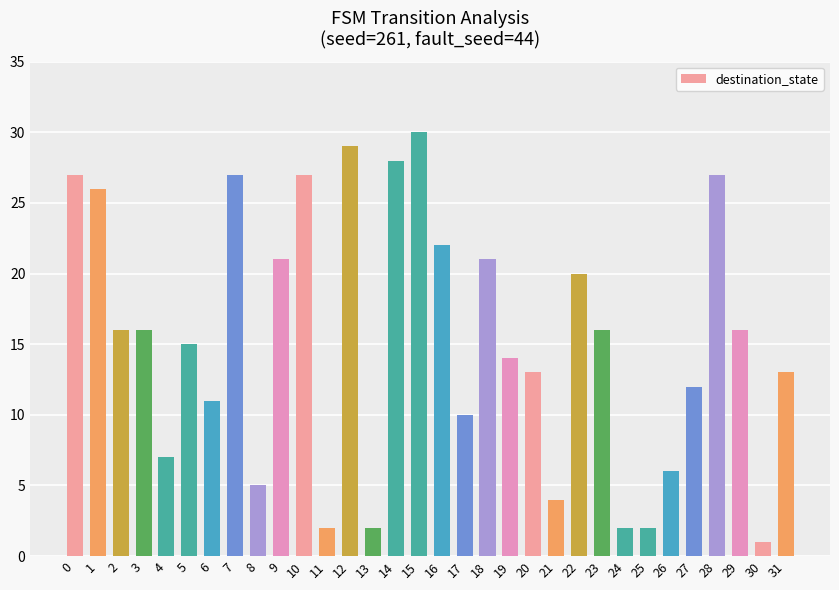

Reading left to right, list all the values displayed in this chart.

27	26	16	16	7	15	11	27	5	21	27	2	29	2	28	30	22	10	21	14	13	4	20	16	2	2	6	12	27	16	1	13